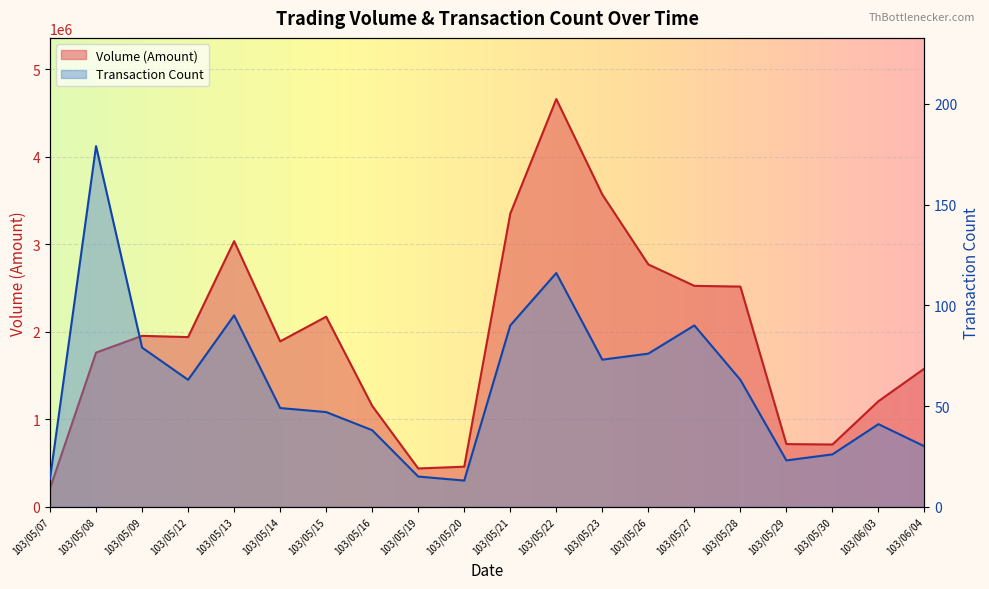

List the labels in order of col_2 value, largest first.

103/05/22, 103/05/23, 103/05/21, 103/05/13, 103/05/26, 103/05/27, 103/05/28, 103/05/15, 103/05/09, 103/05/12, 103/05/14, 103/05/08, 103/06/04, 103/06/03, 103/05/16, 103/05/29, 103/05/30, 103/05/20, 103/05/19, 103/05/07